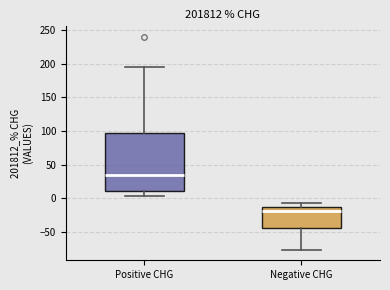

Where does the median line of the box for Positive CHG sit on the y-axis? The values are not printed on the chart, so give them approximately, as read against the axis.

35